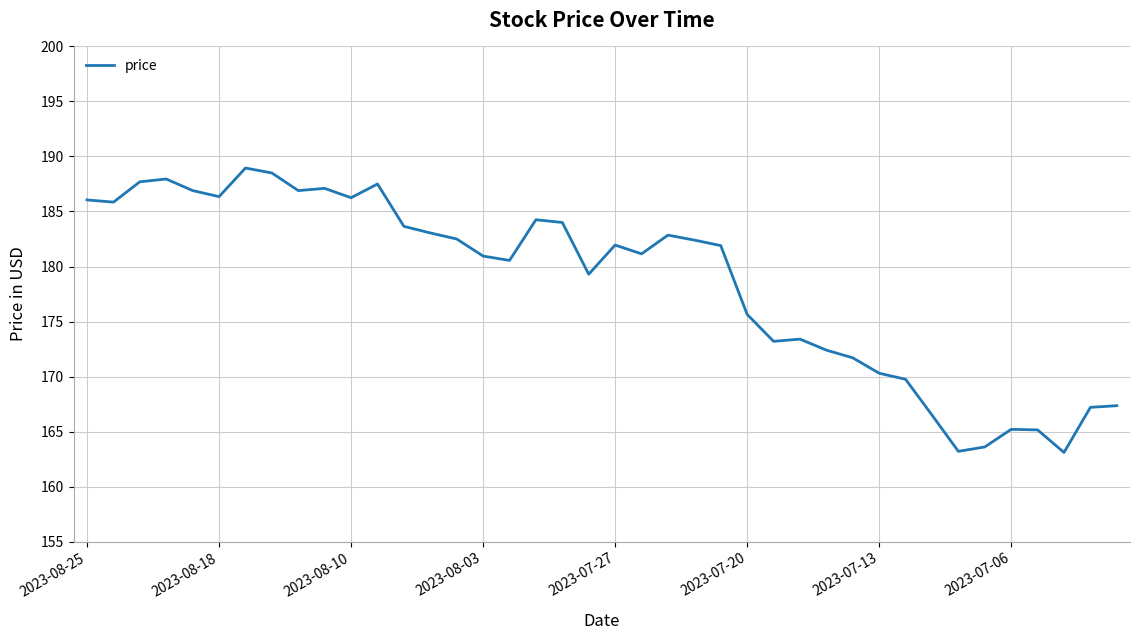

What is the smallest value displayed?

163.1